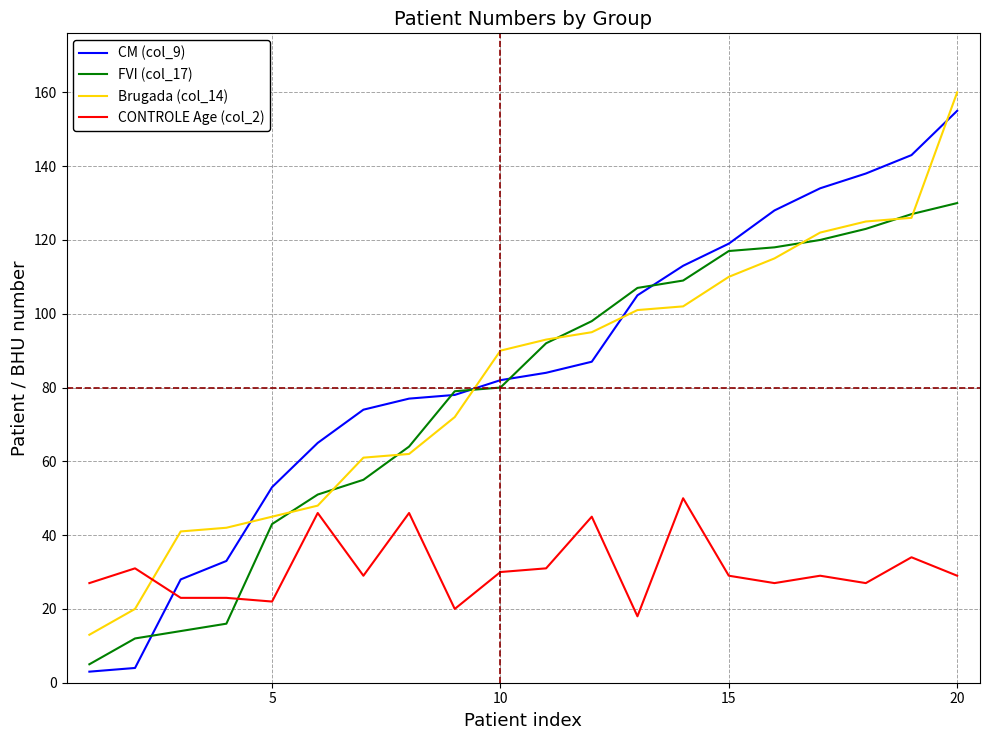

What is the maximum value for CM (col_9)?

155